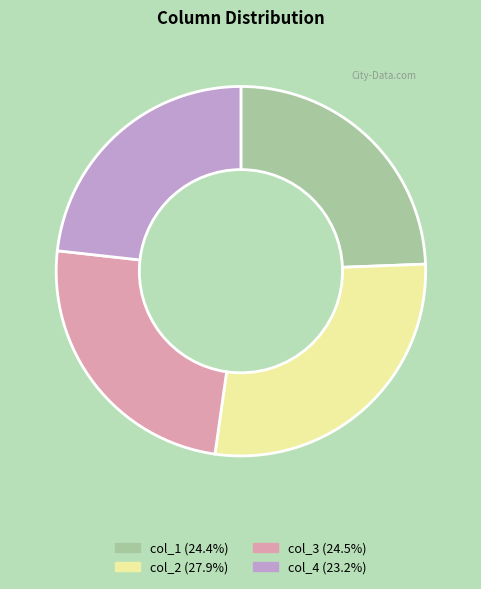

What is the largest slice in the pie chart?

col_2